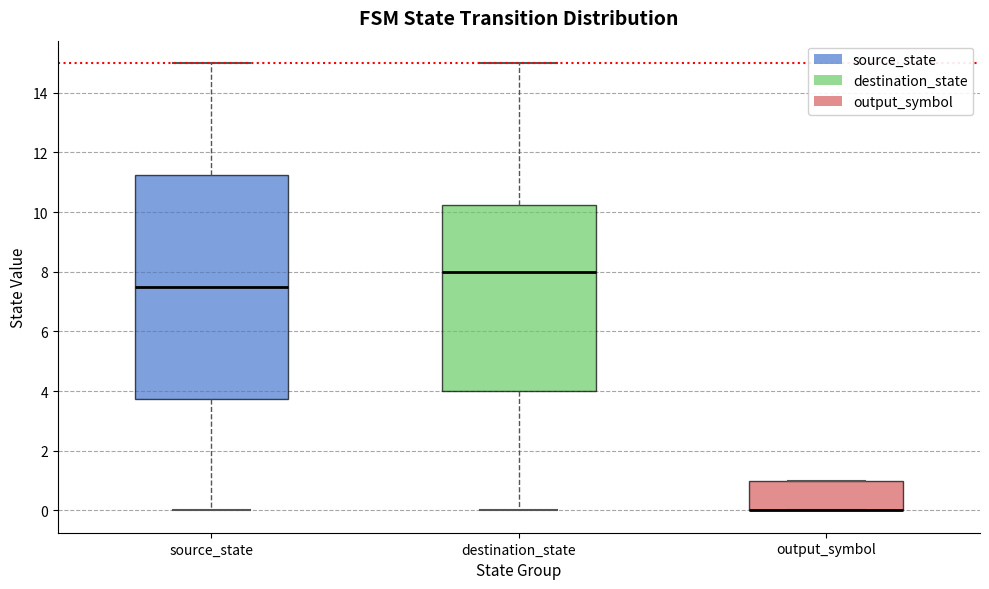

Reading left to right, read every box against the y-axis: the position of its median line, the range the box covers, and the ends of its whiskers. The values are not printed on the chart, so give them approximately, as read against the axis.

source_state: median 7.6, box 3.8 to 11.2, whiskers 0.0 to 15.0
destination_state: median 8.0, box 4.0 to 10.2, whiskers 0.0 to 15.0
output_symbol: median 0.0 (drawn on the box's lower edge), box 0.0 to 1.0, whiskers 0.0 to 1.0